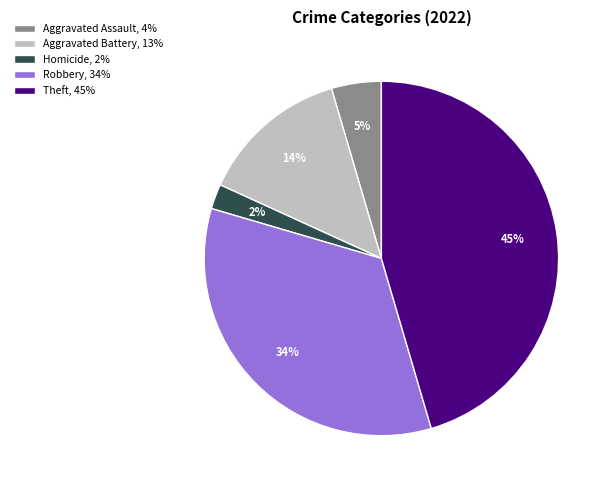

Which category has the smallest portion of the pie?

Homicide, 2%